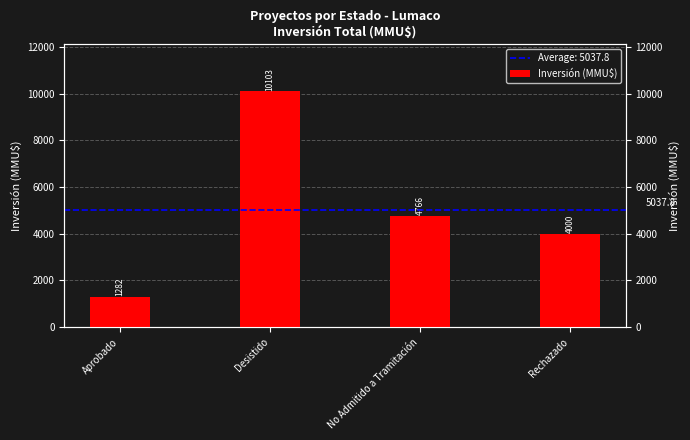

Are the bars horizontal?

No